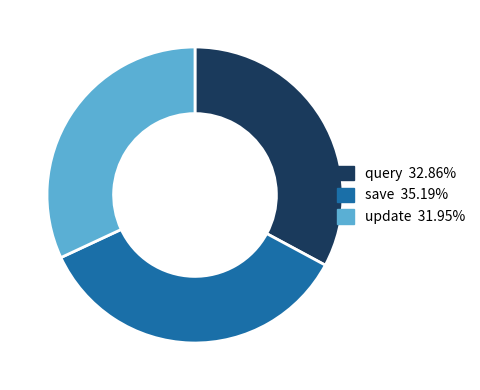

Is the sum of save and query greater than half?

Yes